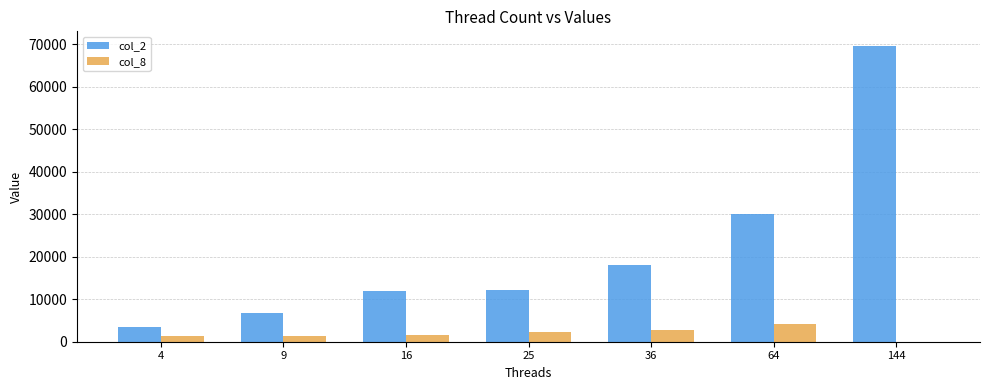

What is the spread (max minus min) of values at 36?

15506